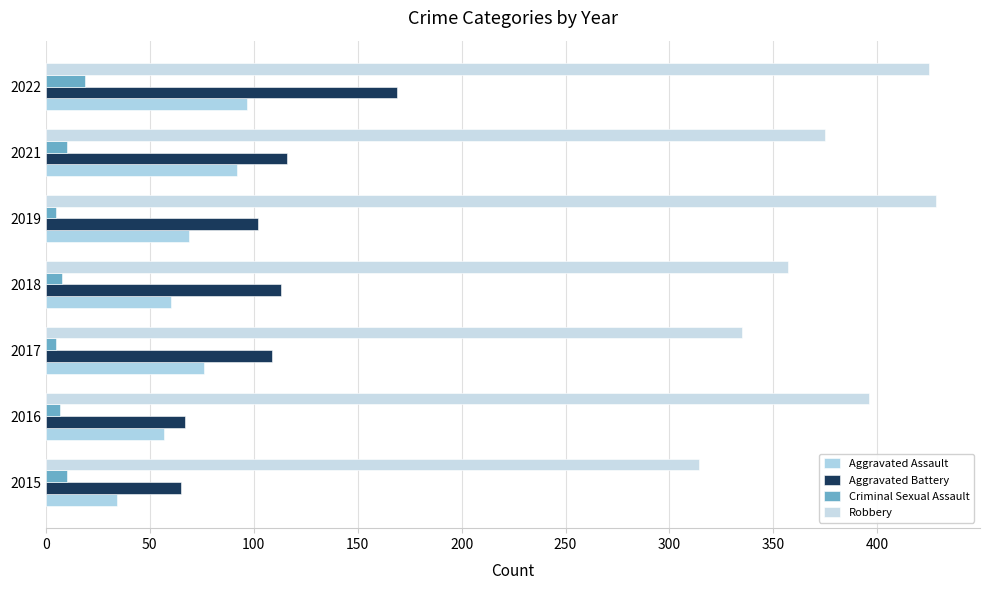

What is the difference between the maximum and minimum values in the Aggravated Assault series?

63